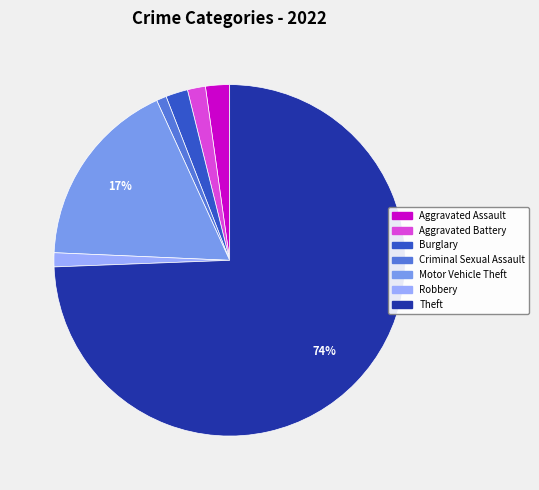

How many slices are in this pie chart?

7